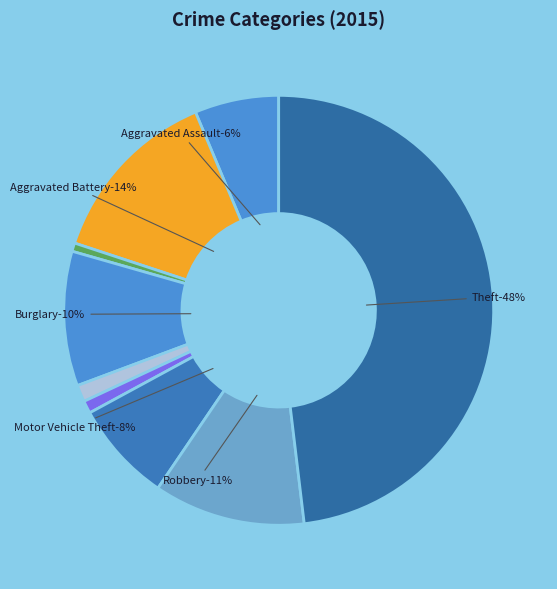

Do Aggravated Assault and Theft together represent more than half of the pie?

Yes